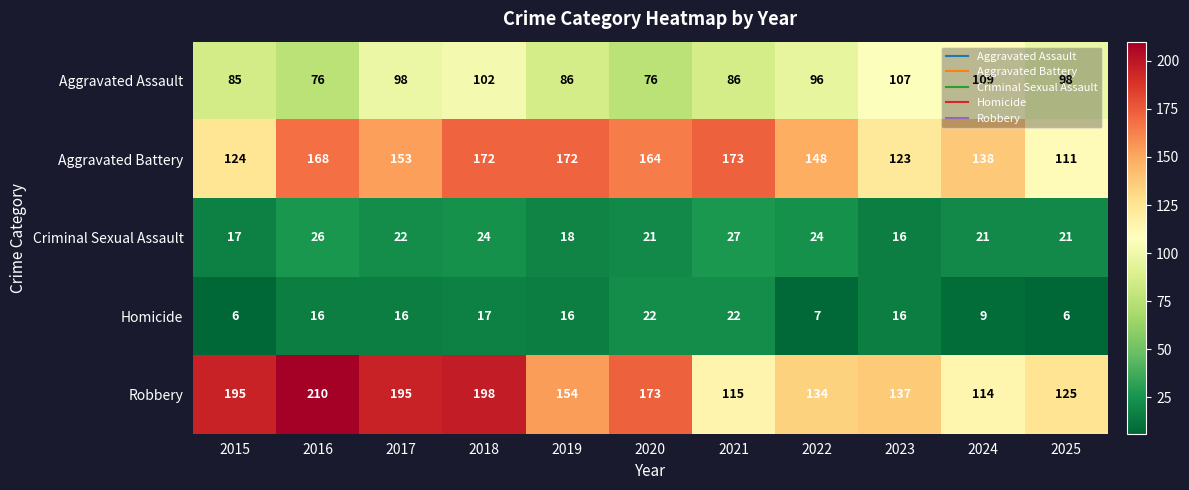

Which category has the highest value in the Aggravated Assault series?

2024